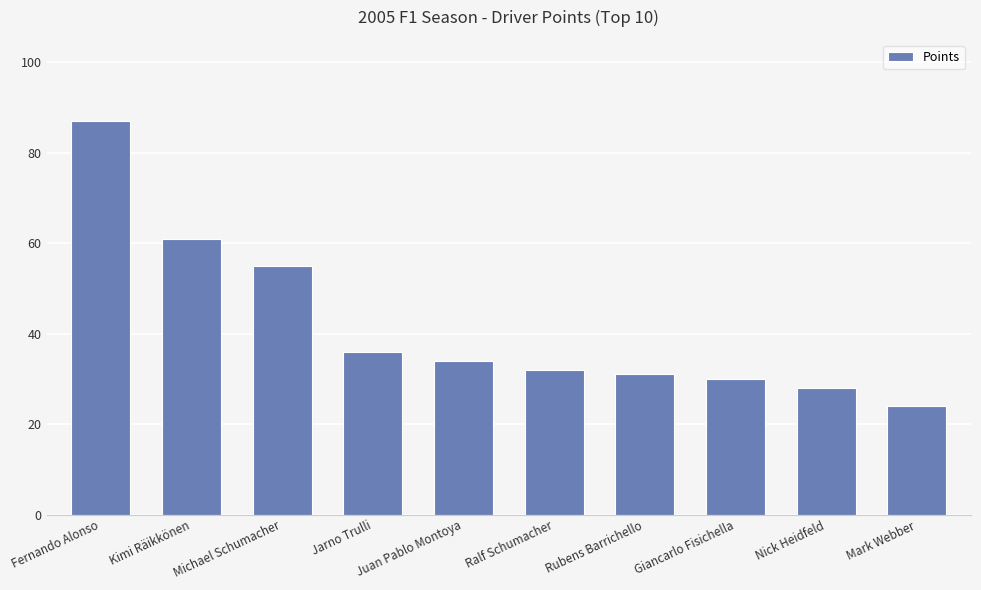

What is the difference between the values at Kimi Räikkönen and Jarno Trulli?

25